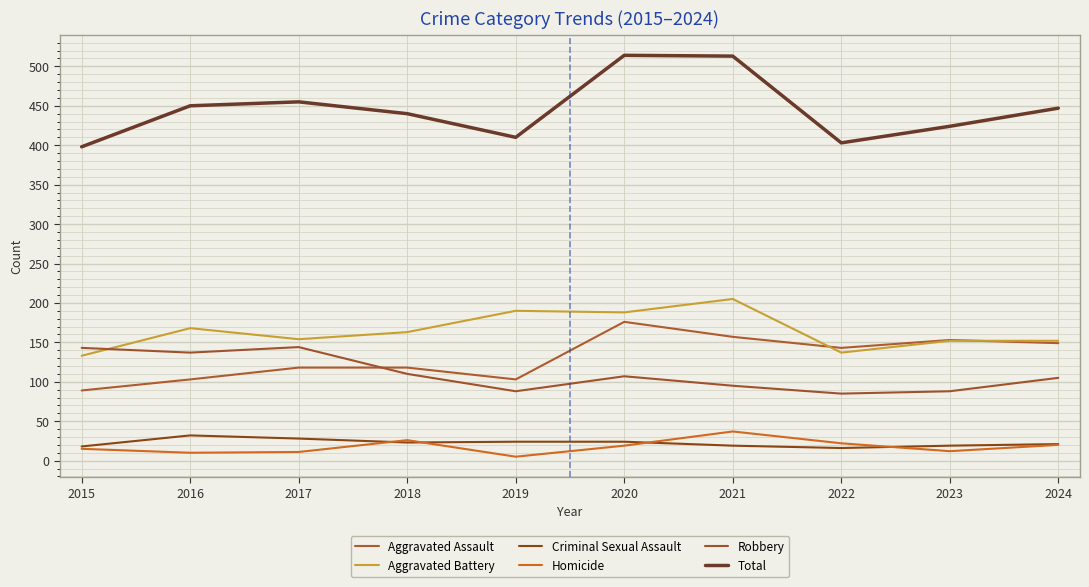

Where does the Criminal Sexual Assault series first go above 23?

2016